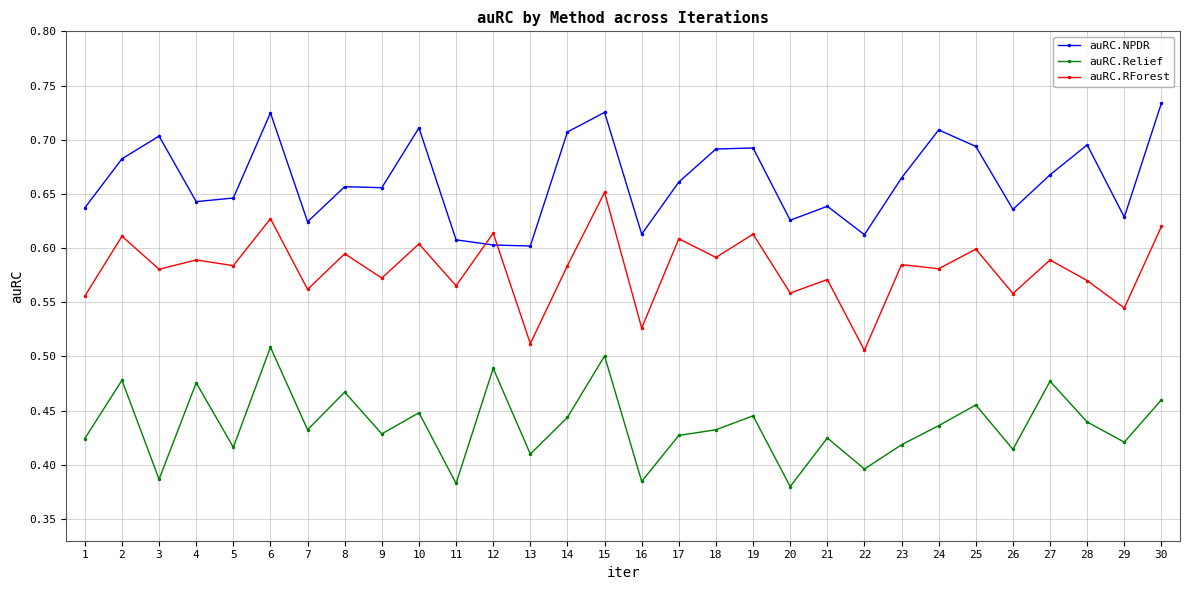

List the series in order of their overall mean, highest first.

auRC.NPDR, auRC.RForest, auRC.Relief